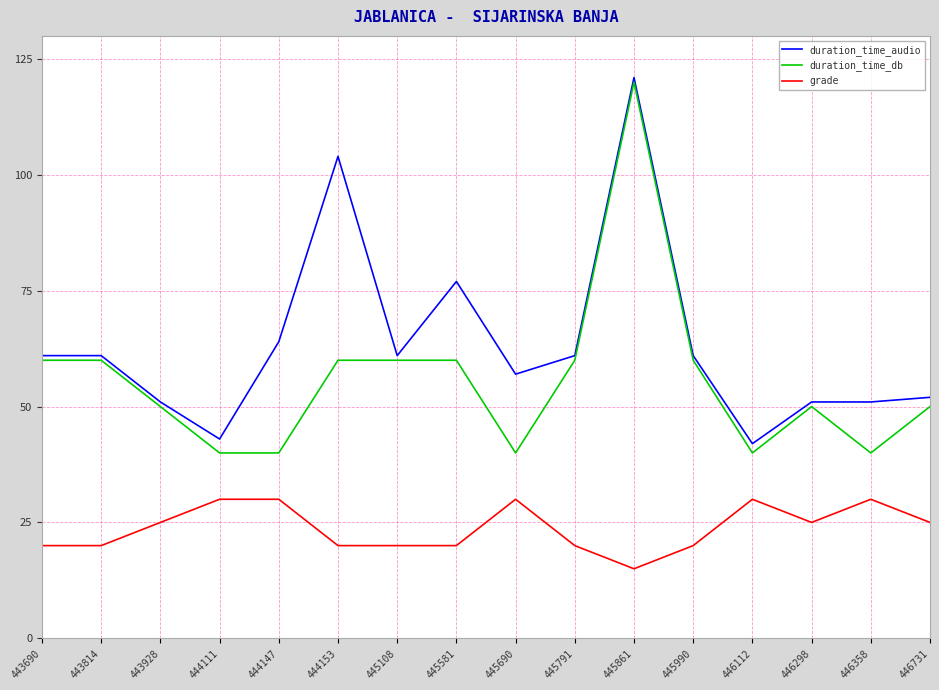

List the series in order of their overall mean, lowest first.

grade, duration_time_db, duration_time_audio